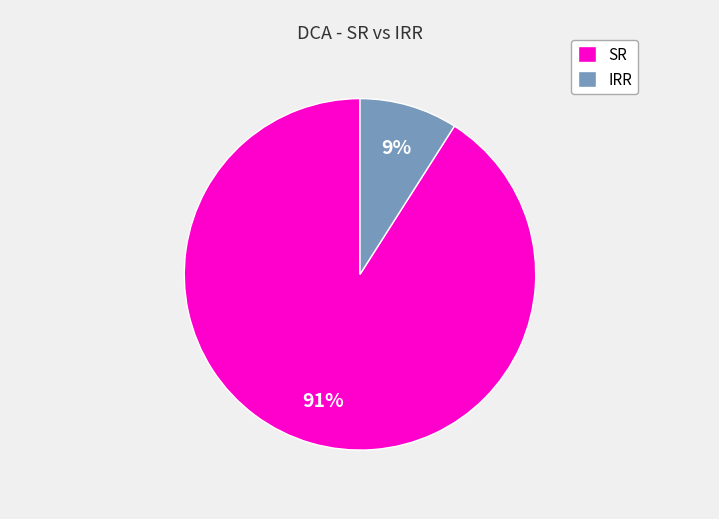

What is the largest slice in the pie chart?

SR